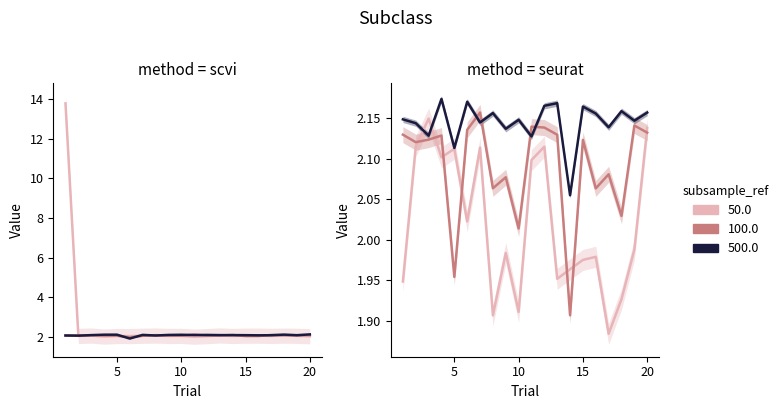

Where is 2 nearest to the value 2?

6